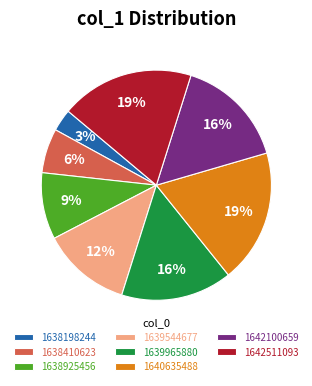

Between 1638198244 and 1640635488, which is larger?

1640635488